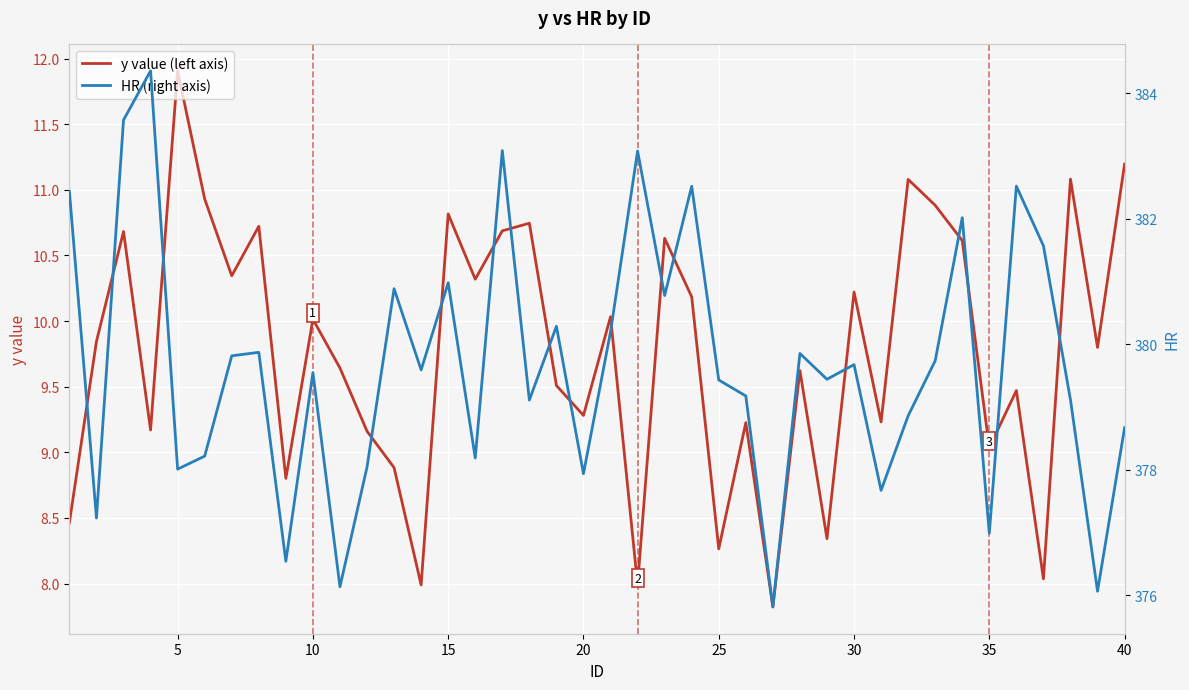

At which label does y value (left axis) reach its peak?

5